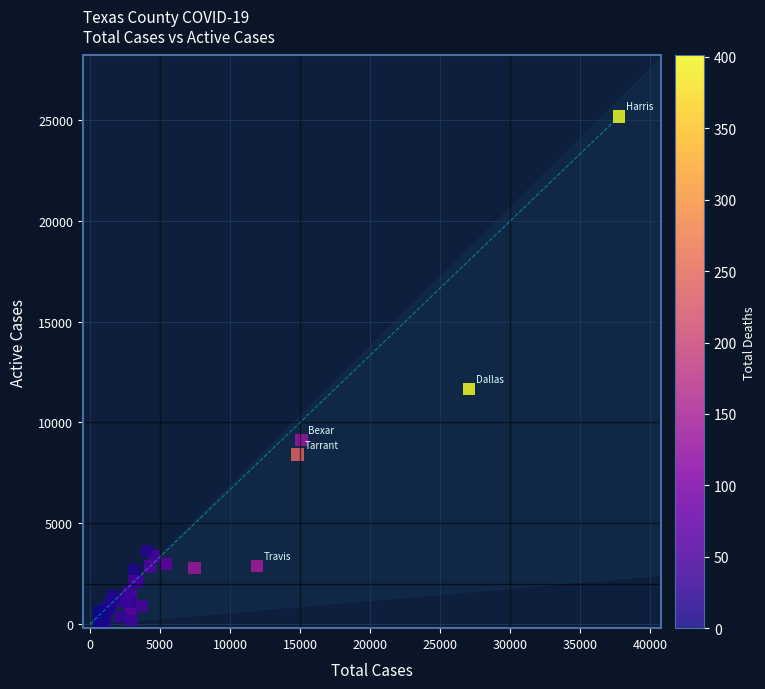

What Y value in the scatter plot is closest to 12600?

11659